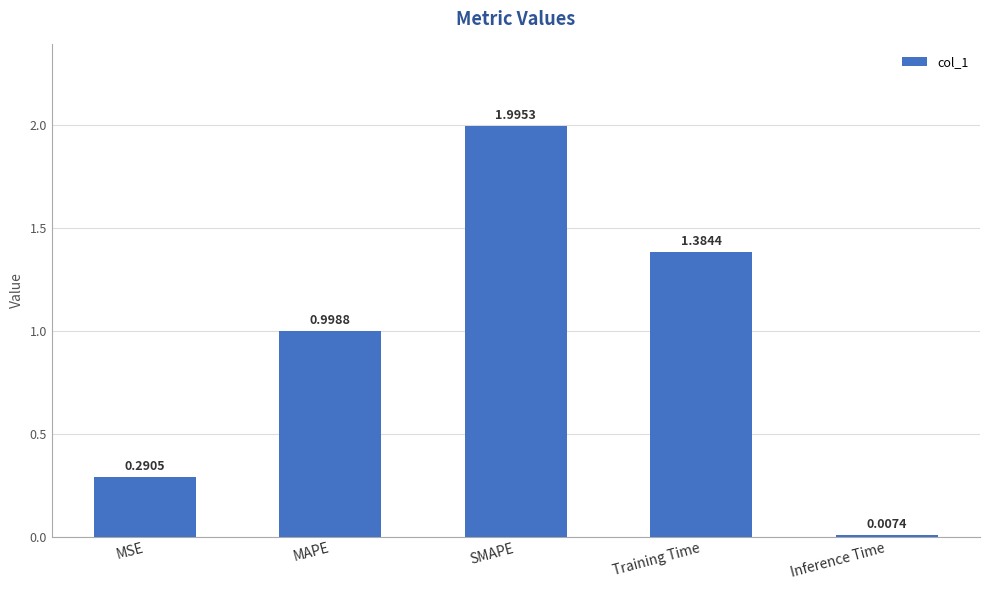

Where is the data nearest to the value 1?

MAPE